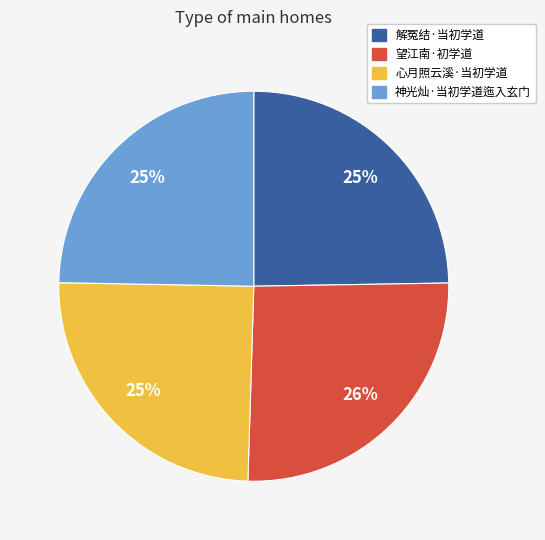

How many slices are in this pie chart?

4